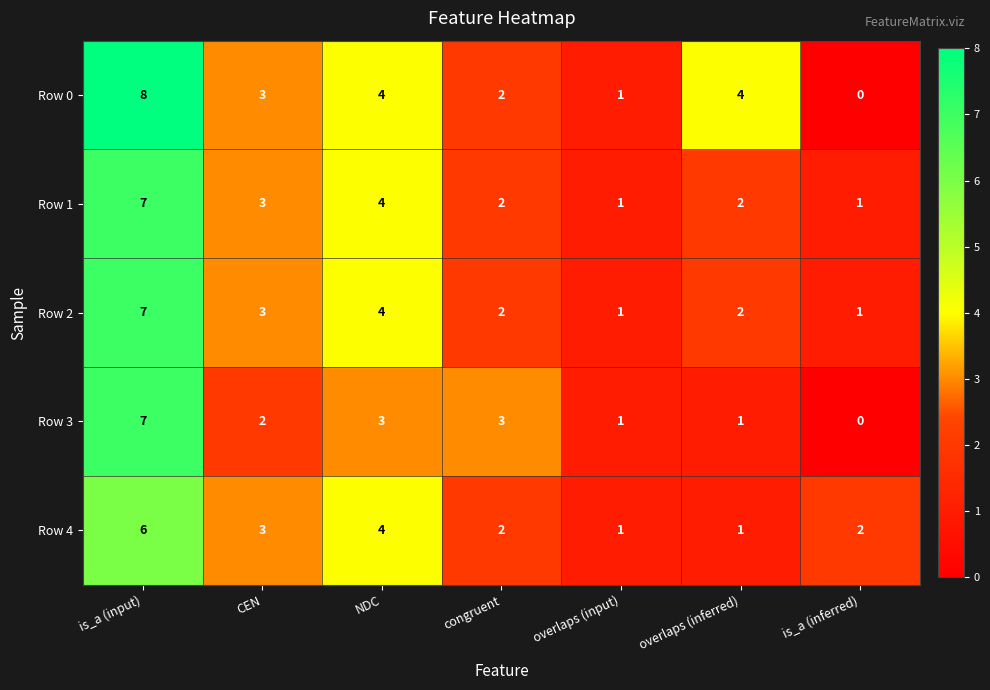

Count the Row 3 values in the range 1 to 3.

5